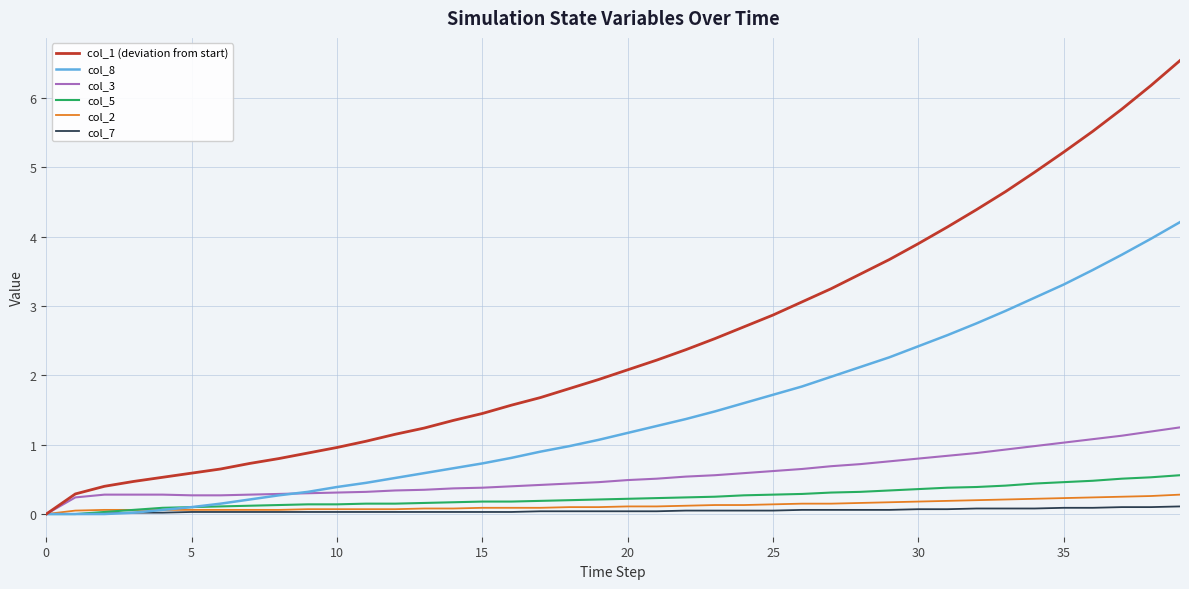

Which series has the largest range (max minus min)?

col_1 (deviation from start)